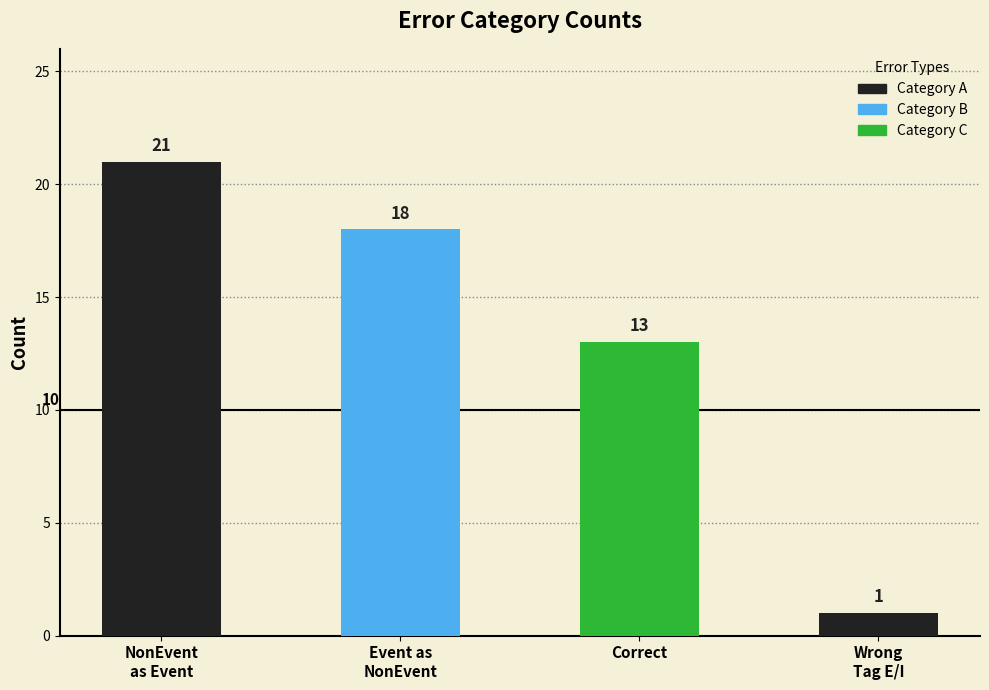

What is the value of the 4th bar from the left?

1